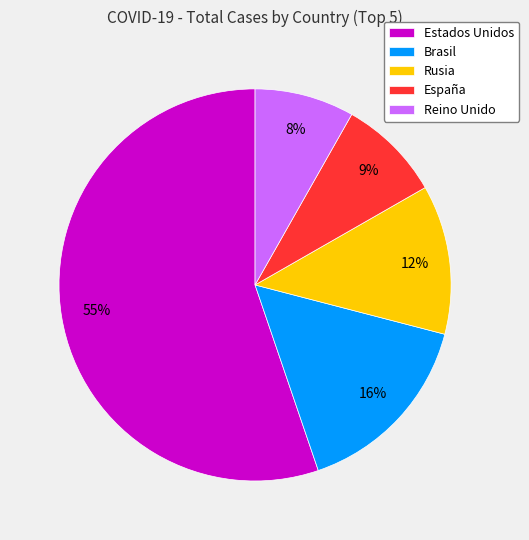

Combined, do Rusia and España account for over 50%?

No